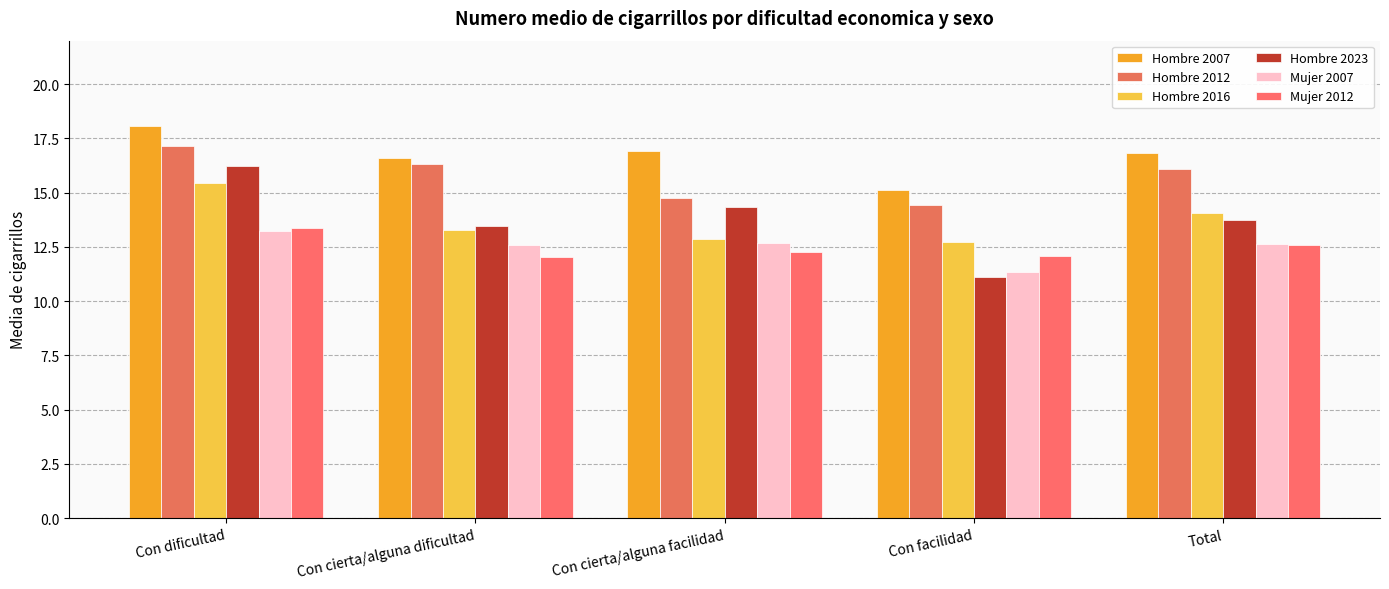

What position from the right is Con dificultad?

5